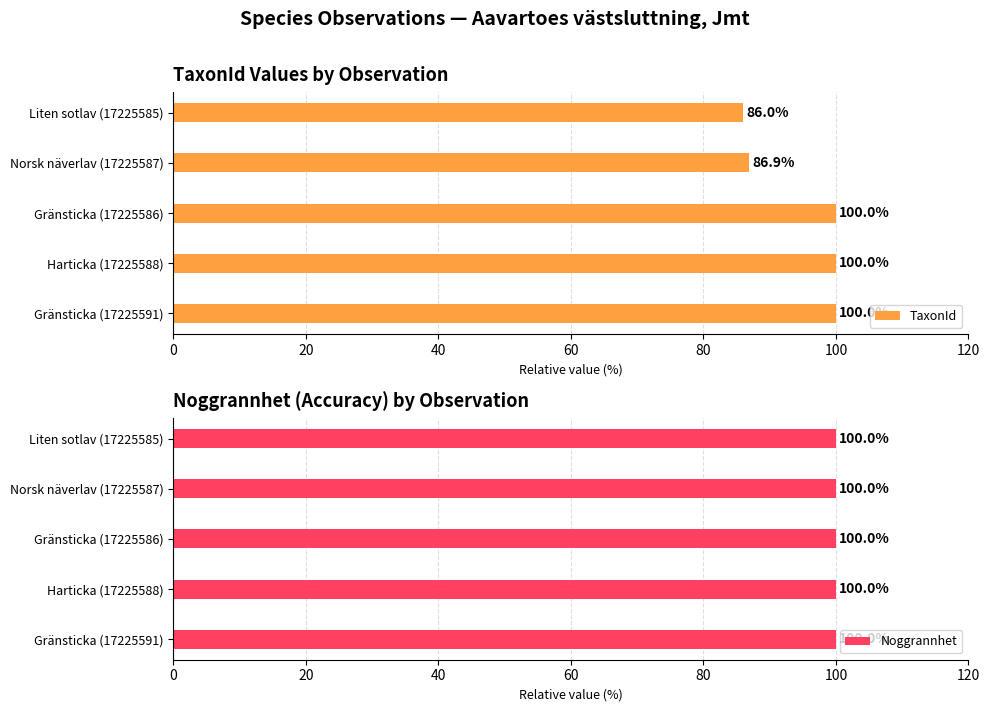

What are all the series names shown in the legend?

TaxonId, Noggrannhet